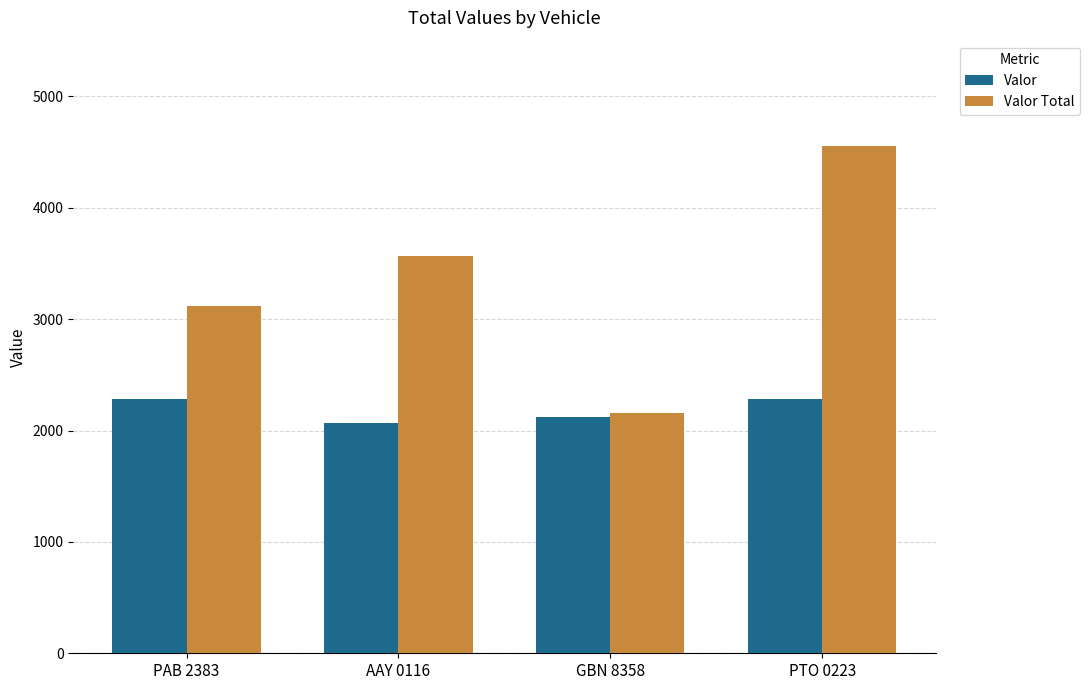

The Valor series shows 2120 at GBN 8358. True or false?

True